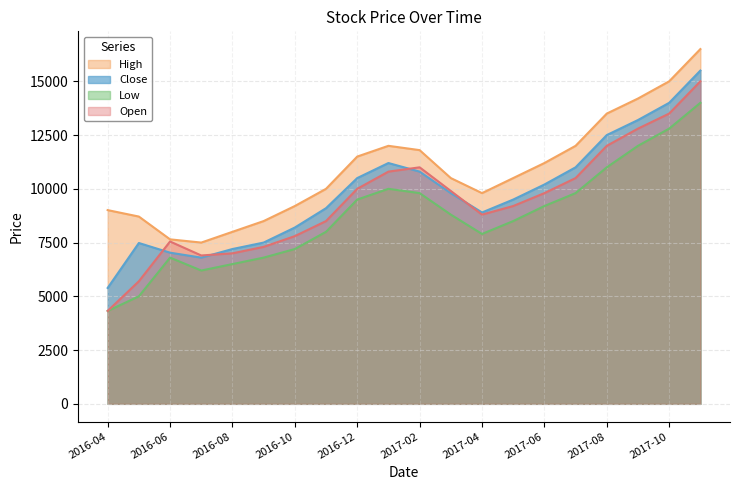

Which series has the largest range (max minus min)?

Open